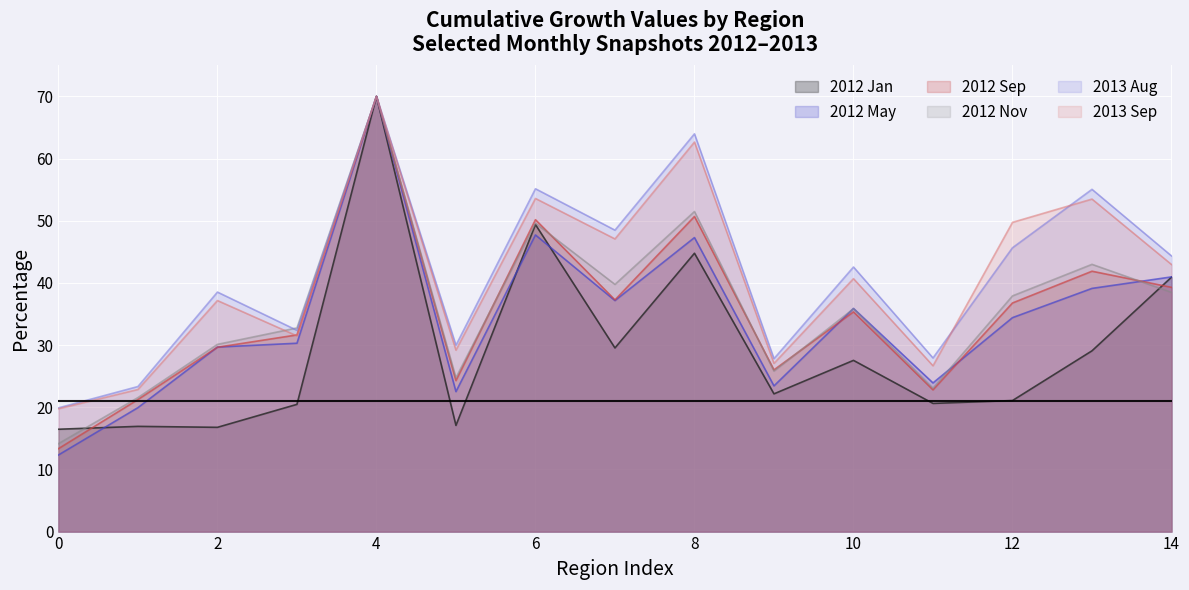

At which category does 2012 Jan reach its first local peak?

Тверская область